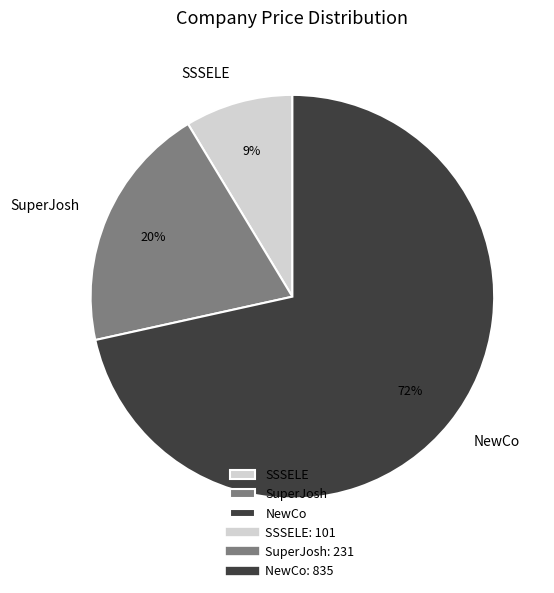

Do SuperJosh and SSSELE together represent more than half of the pie?

No